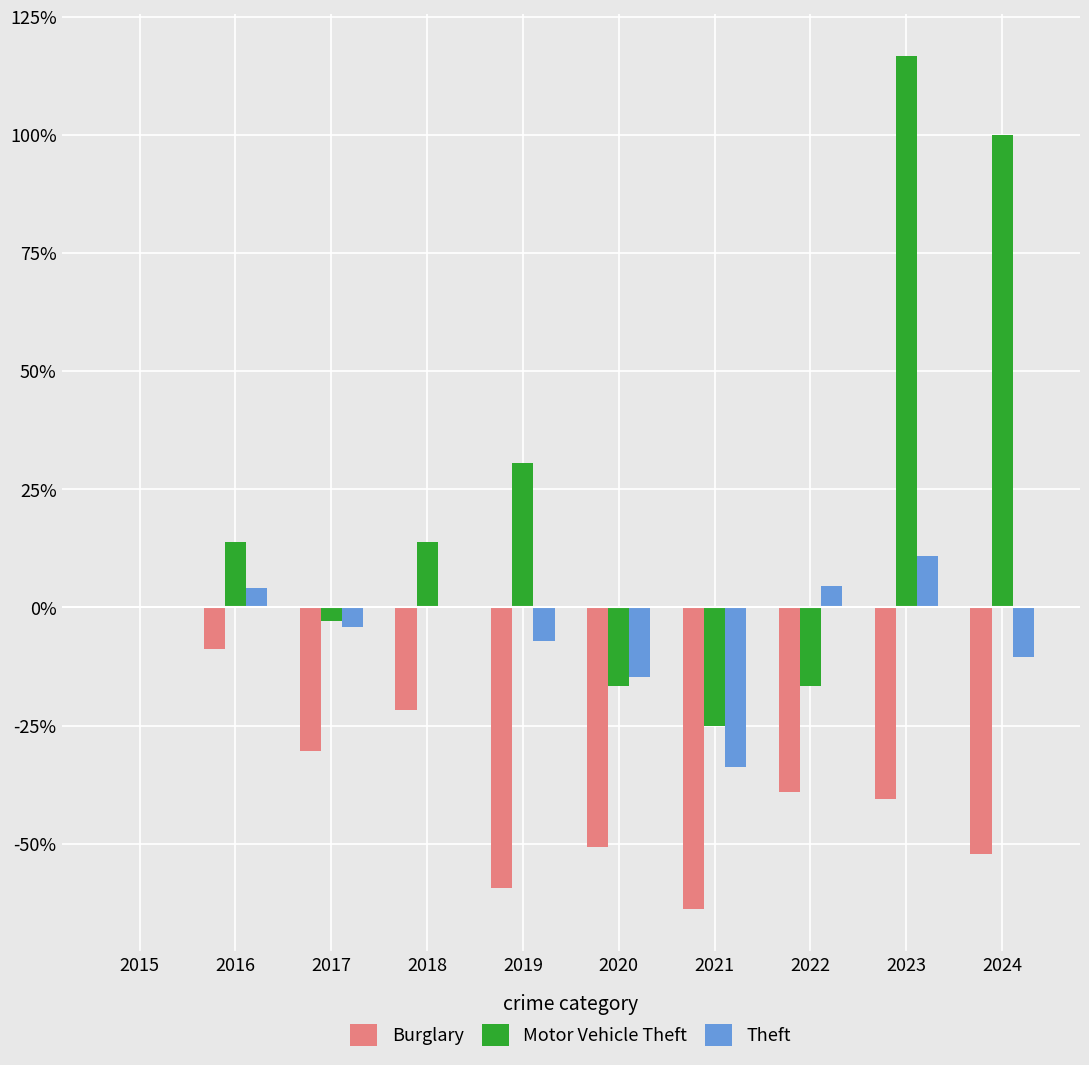

Are the bars horizontal?

No